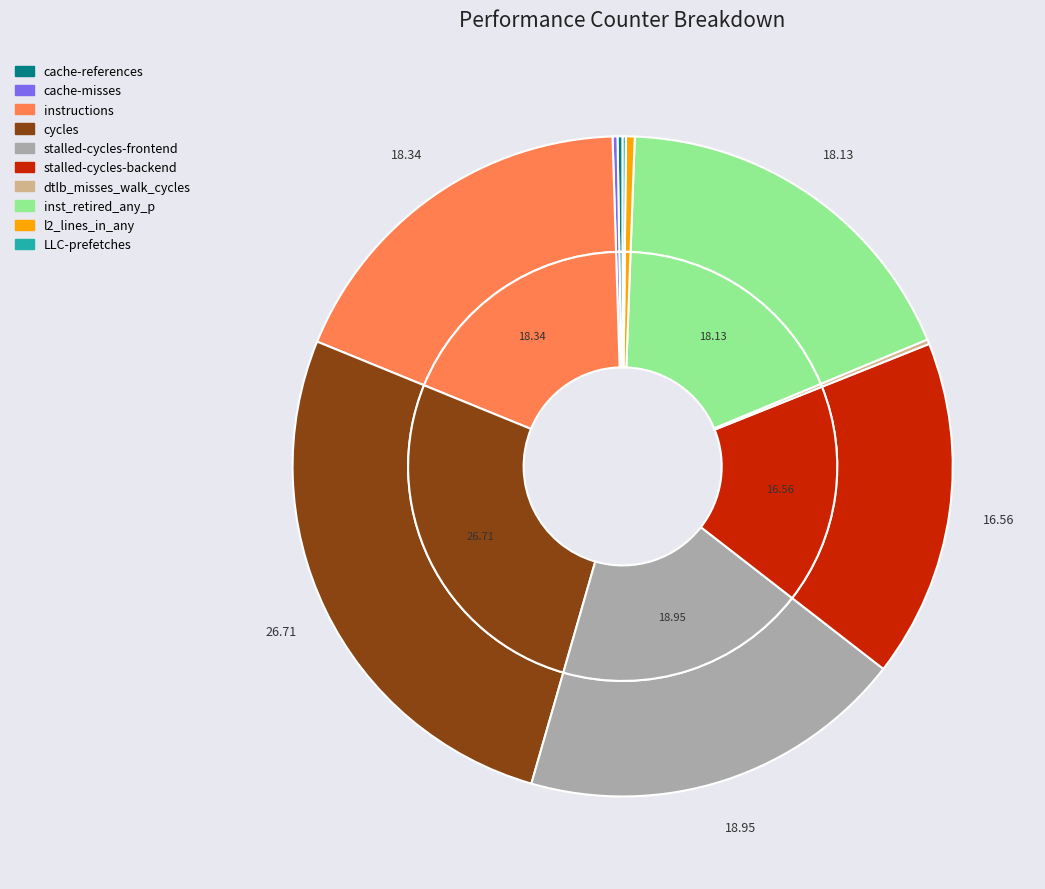

Rank the categories by value from highest to lowest.

cycles, stalled-cycles-frontend, instructions, inst_retired_any_p, stalled-cycles-backend, l2_lines_in_any, cache-references, cache-misses, dtlb_misses_walk_cycles, LLC-prefetches